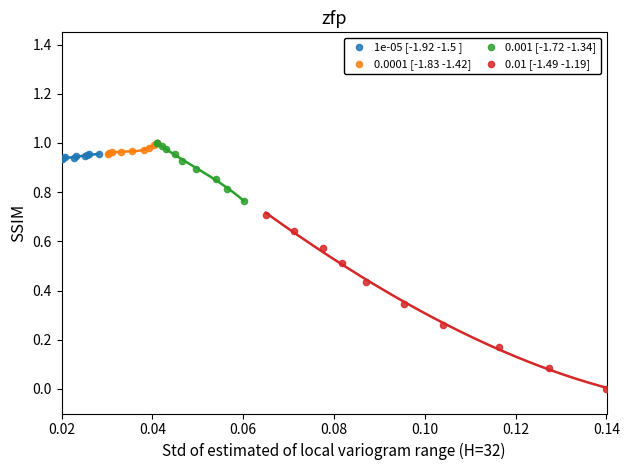

Which series reaches the minimum Y coordinate?

0.01 [-1.49 -1.19]